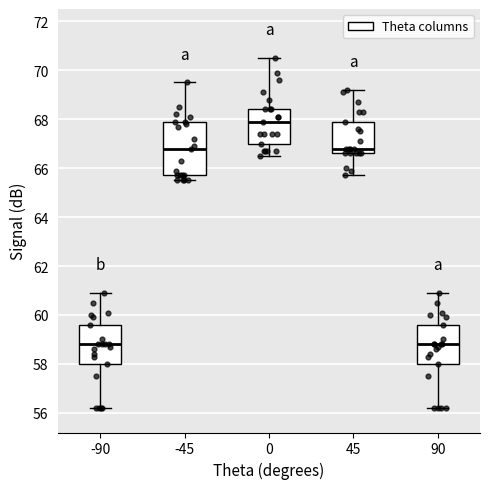

Which box has the highest median line?

0